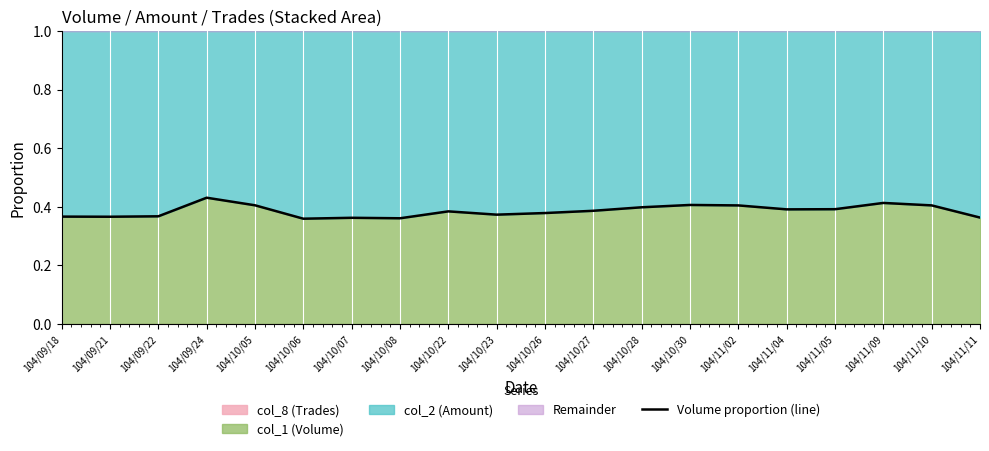

The Volume proportion (line) series shows 0.2 at 104/10/27. True or false?

False